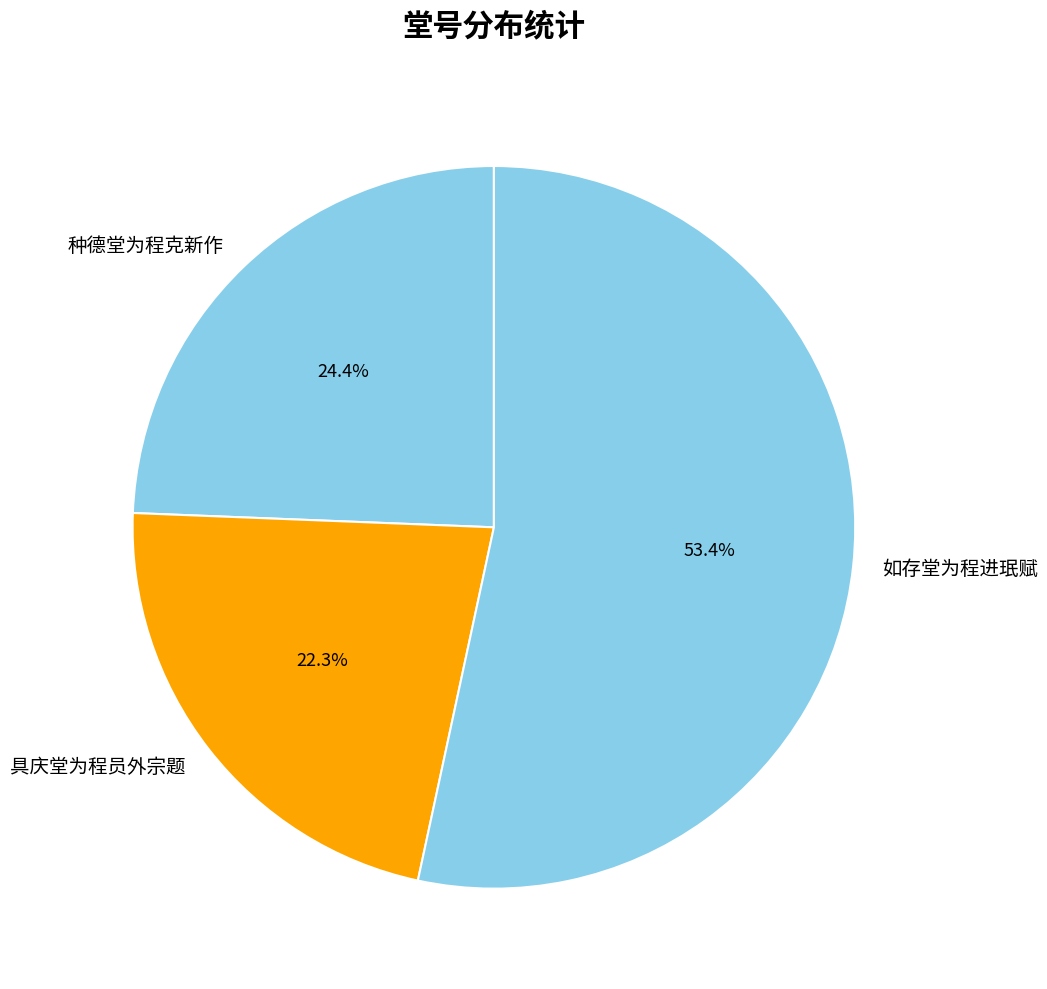

Does any single category account for the majority?

Yes